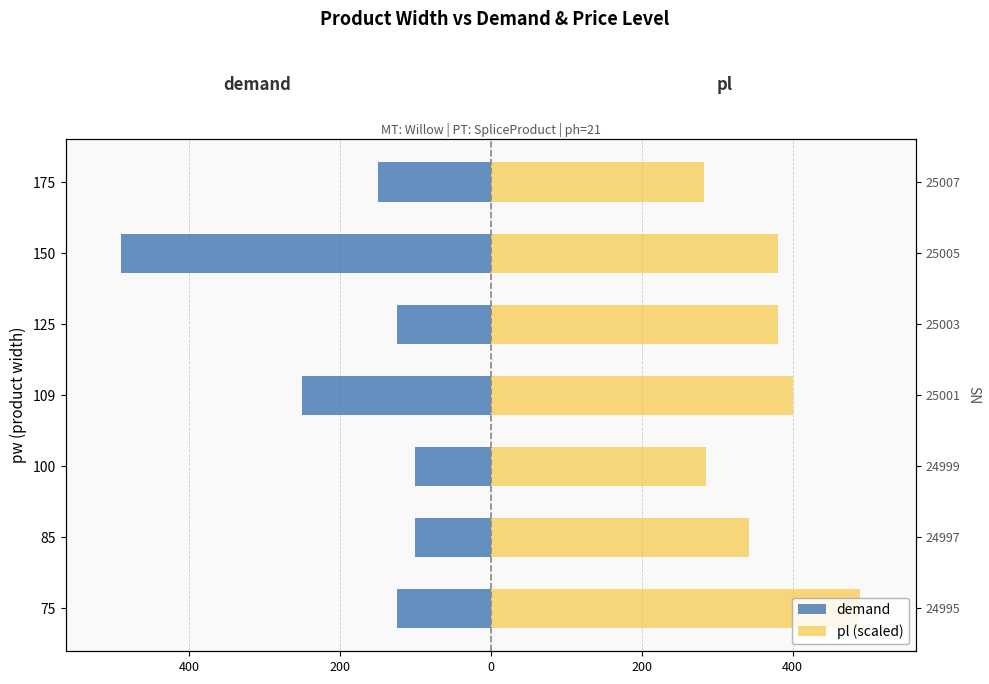

Which series has the largest total across all categories?

pl (scaled)